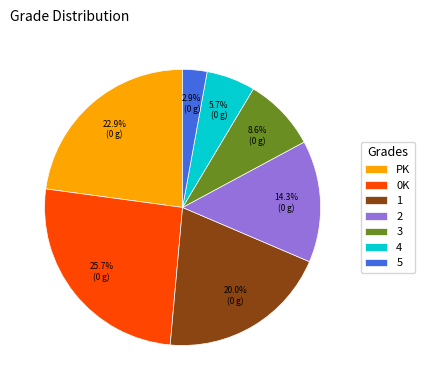

To the nearest percent, what is the difference between the largest and smallest slice percentages?

23%